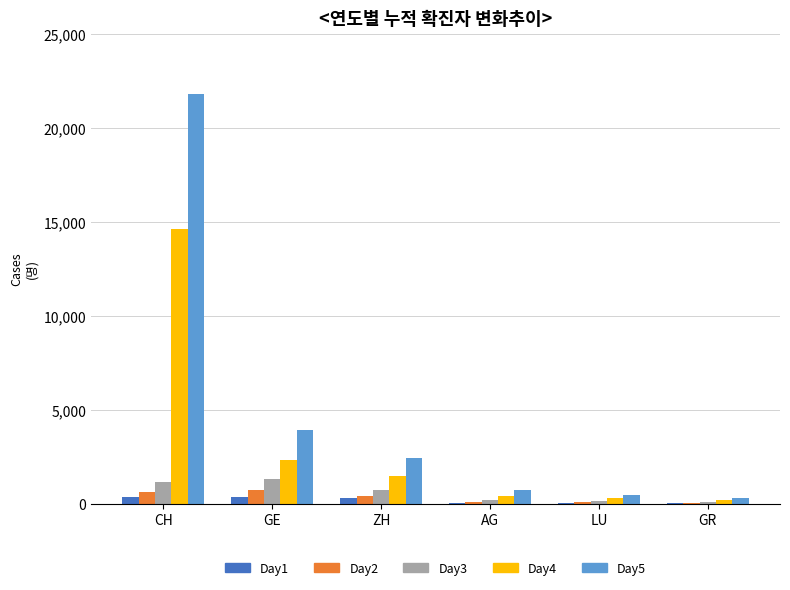

What are all the series names shown in the legend?

Day1, Day2, Day3, Day4, Day5